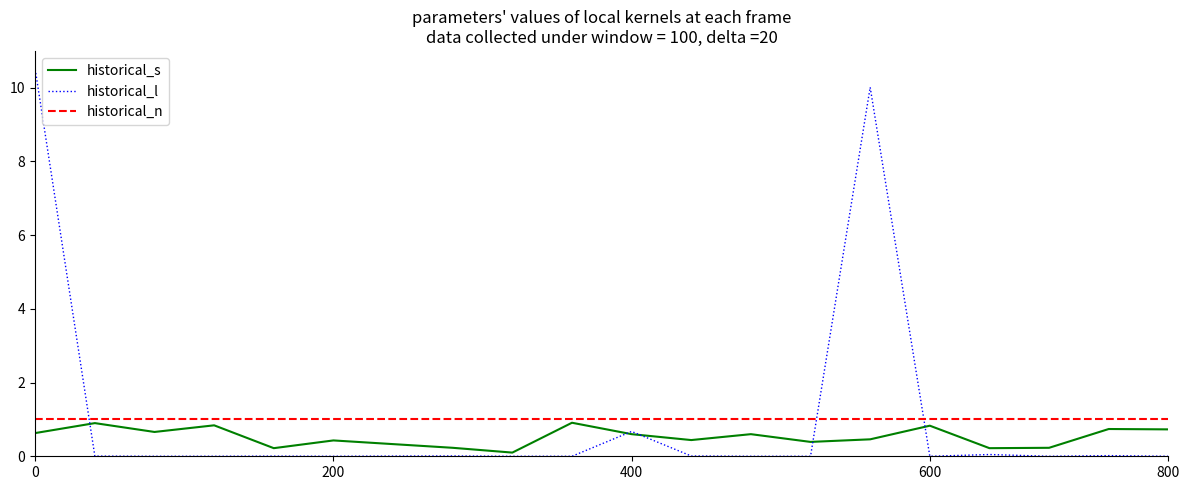

What is the maximum value shown in the chart?

10.5